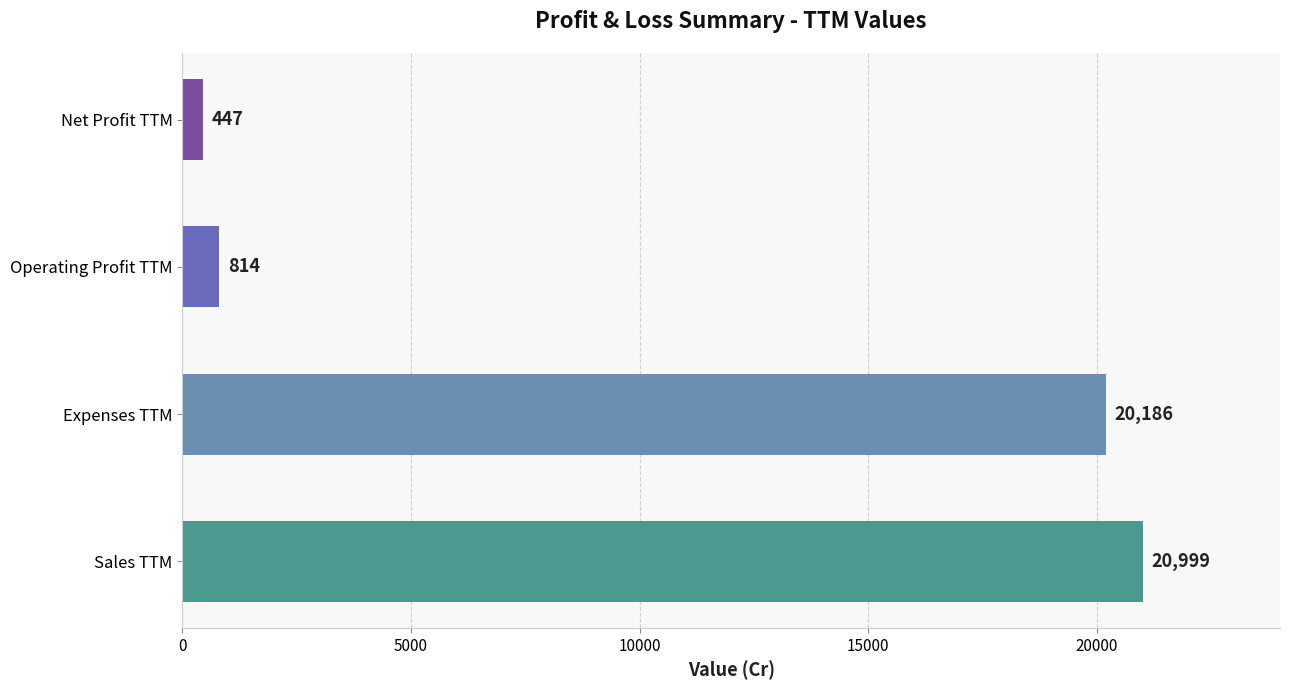

Does the chart contain any negative values?

No